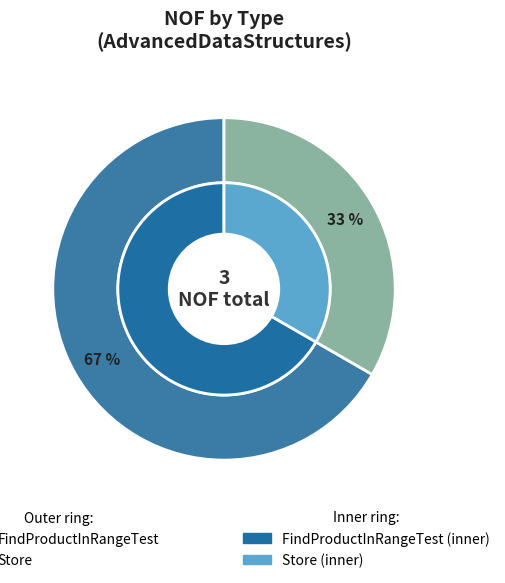

Is it true that FindProductInRangeTest is 77% of the pie?

False